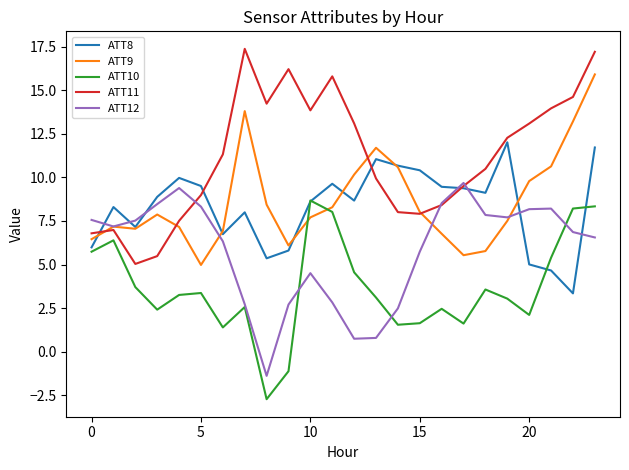

What is the difference between the maximum and minimum values in the ATT9 series?

10.9